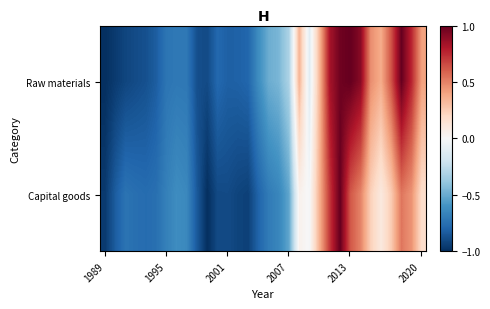

Which series has the largest range (max minus min)?

Raw materials